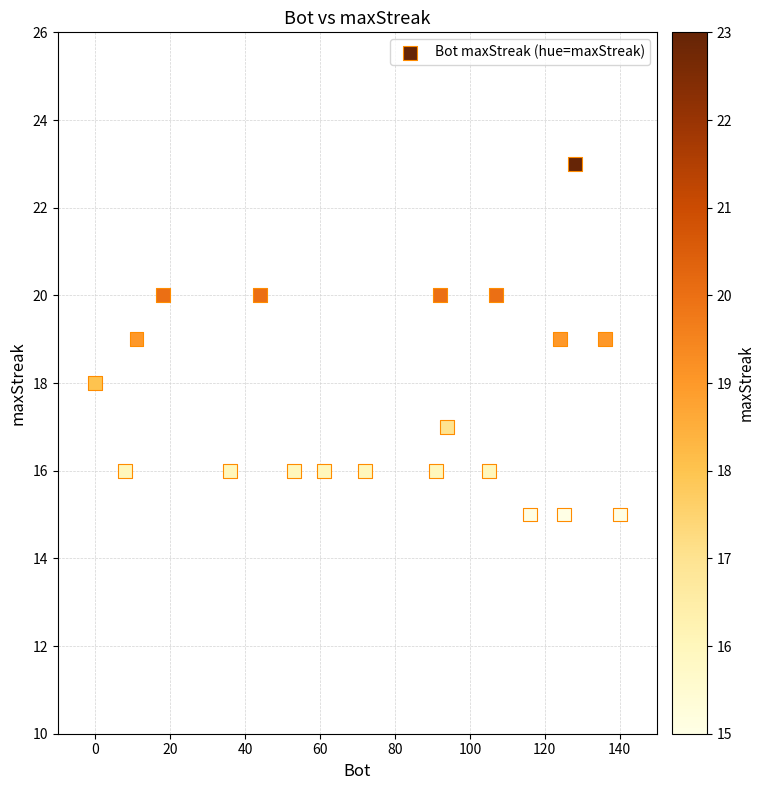

What is the range of Y values (max minus min)?

8